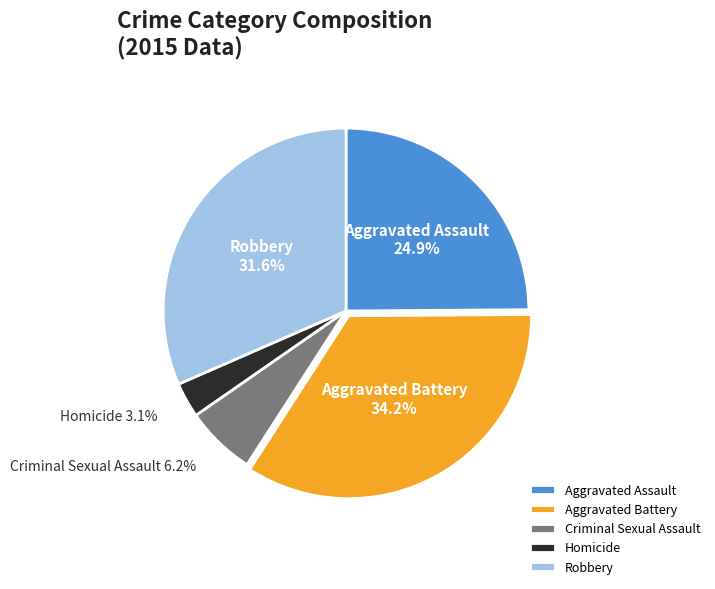

Is there any slice that represents more than half of the pie?

No